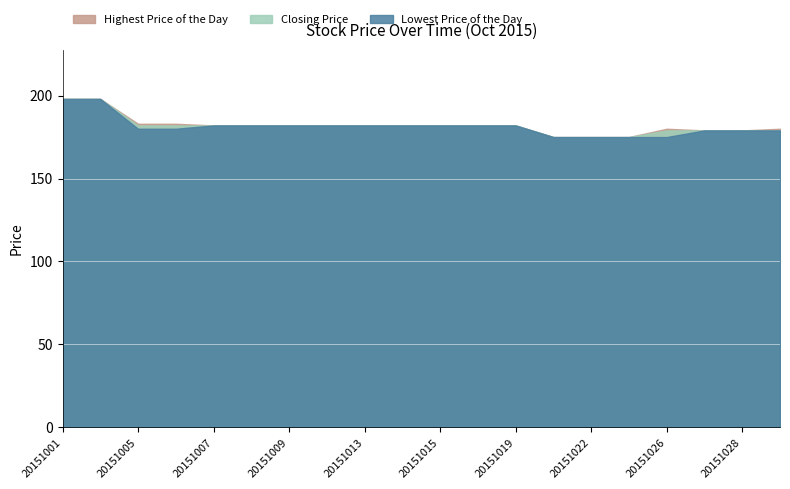

What is the difference between the second highest and minimum values in the Lowest Price of the Day series?

23